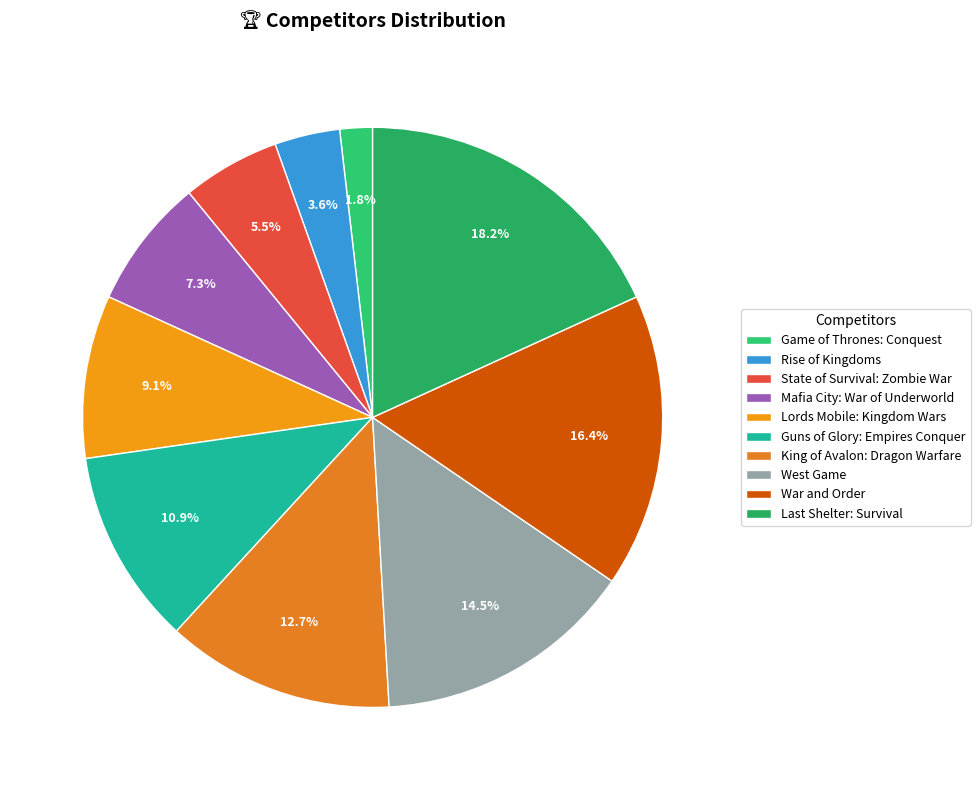

Combined, do Guns of Glory: Empires Conquer and Rise of Kingdoms account for over 50%?

No